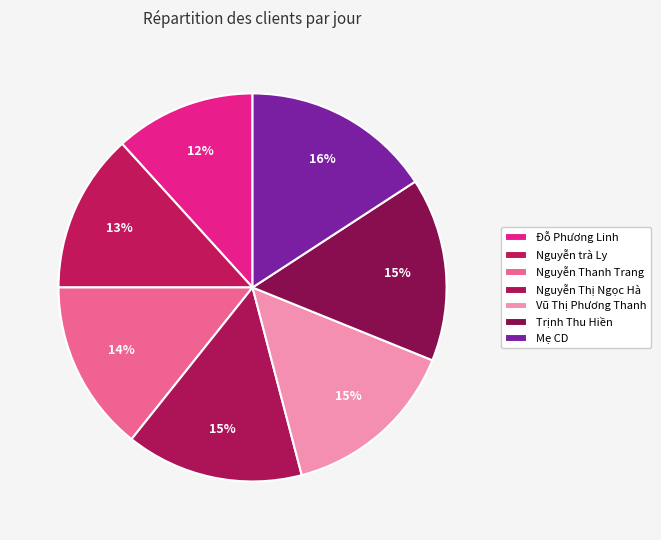

Which has a higher value, Nguyễn Thị Ngọc Hà or Đỗ Phương Linh?

Nguyễn Thị Ngọc Hà